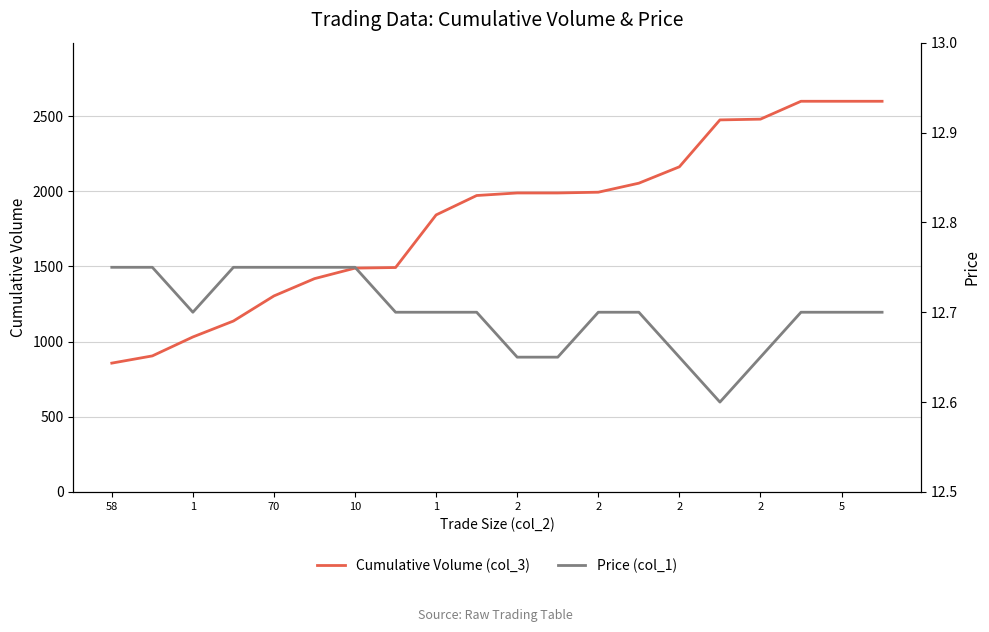

What is the sum of the Cumulative Volume (col_3) values at 1 and 2?

2398.0